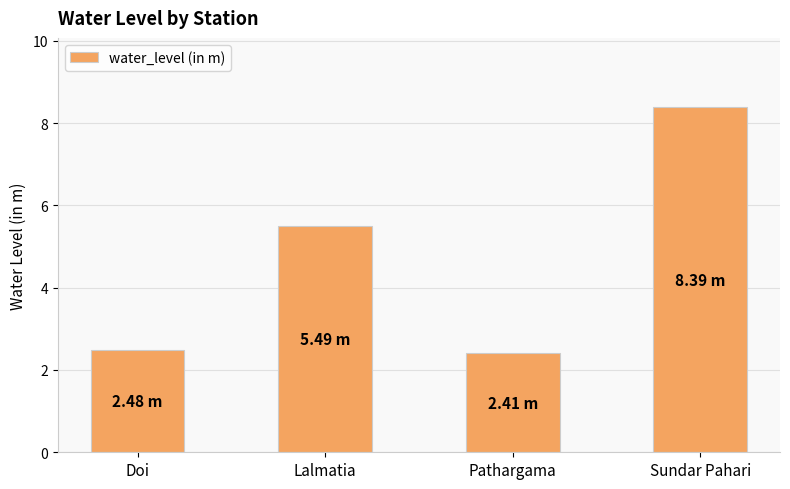

The value at Doi is 3.4. True or false?

False